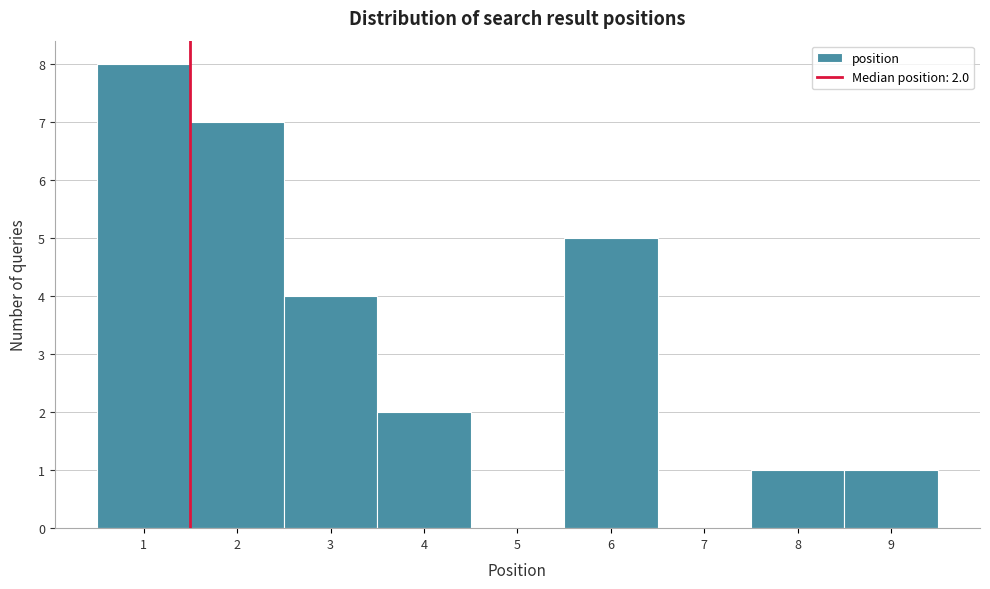

Reading left to right, transcribe all the data shown in this chart.

1=8	2=7	3=4	4=2	5=0	6=5	7=0	8=1	9=1